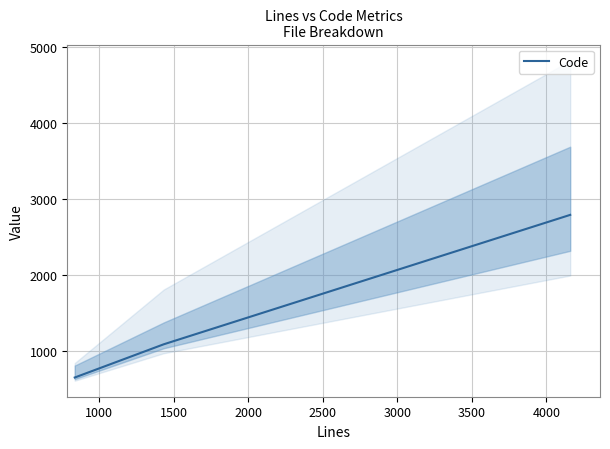

What is the lowest value of the Code series?

657